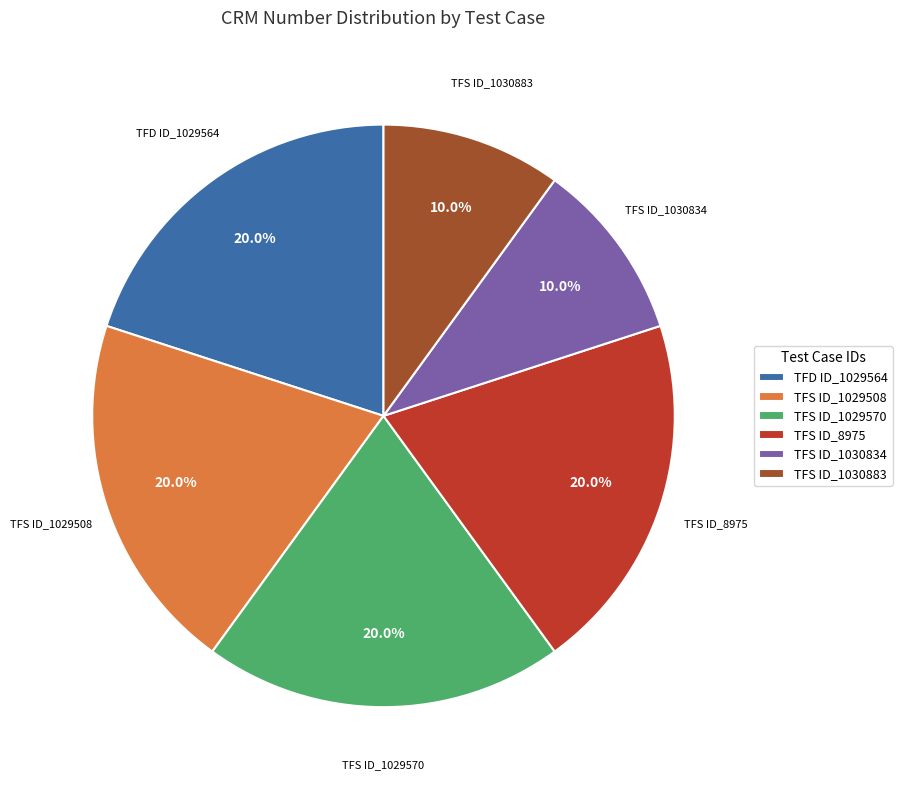

The TFS ID_1030834 slice represents 10% of the pie. True or false?

True